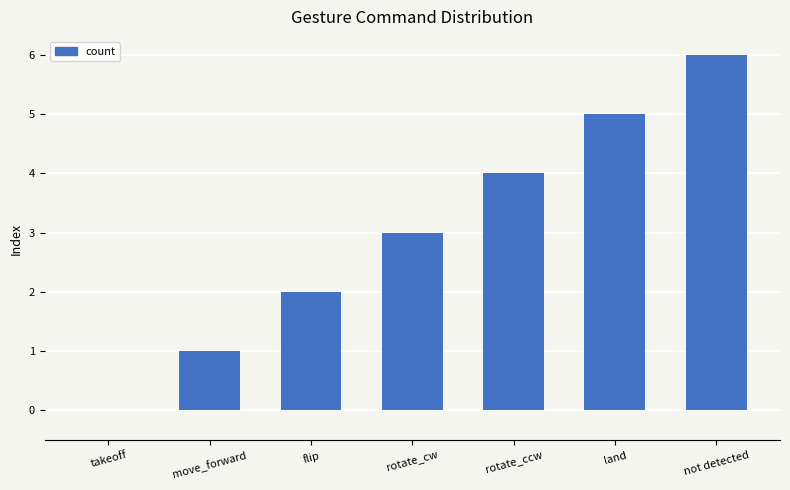

What is the change in value from move_forward to rotate_ccw?

+3